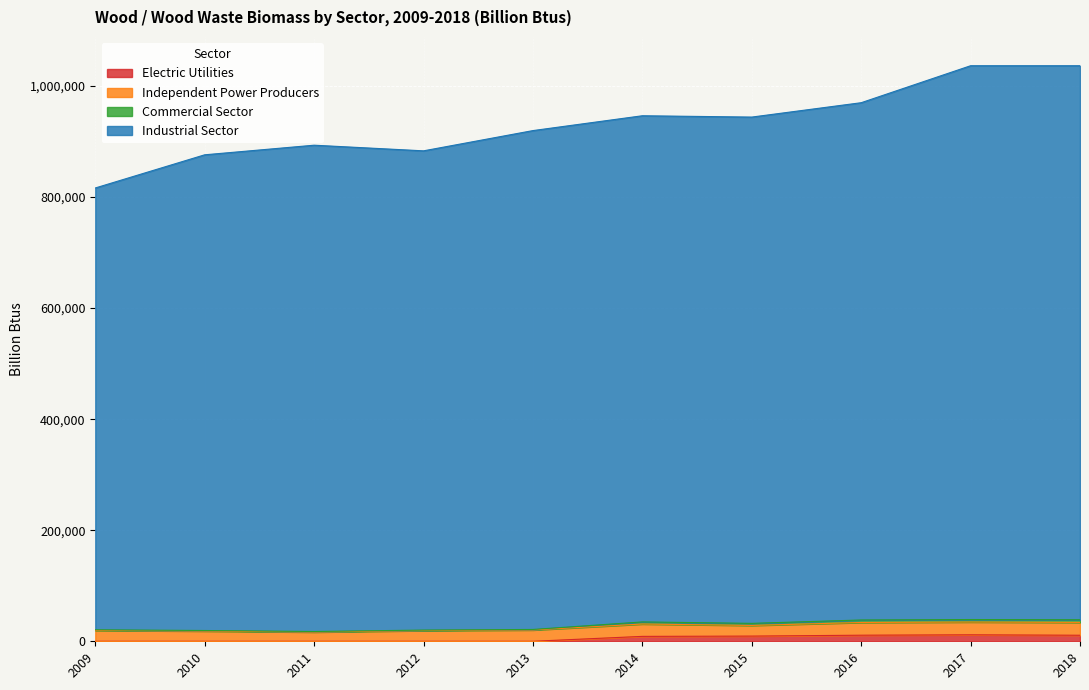

Which series has the largest total across all categories?

Industrial Sector